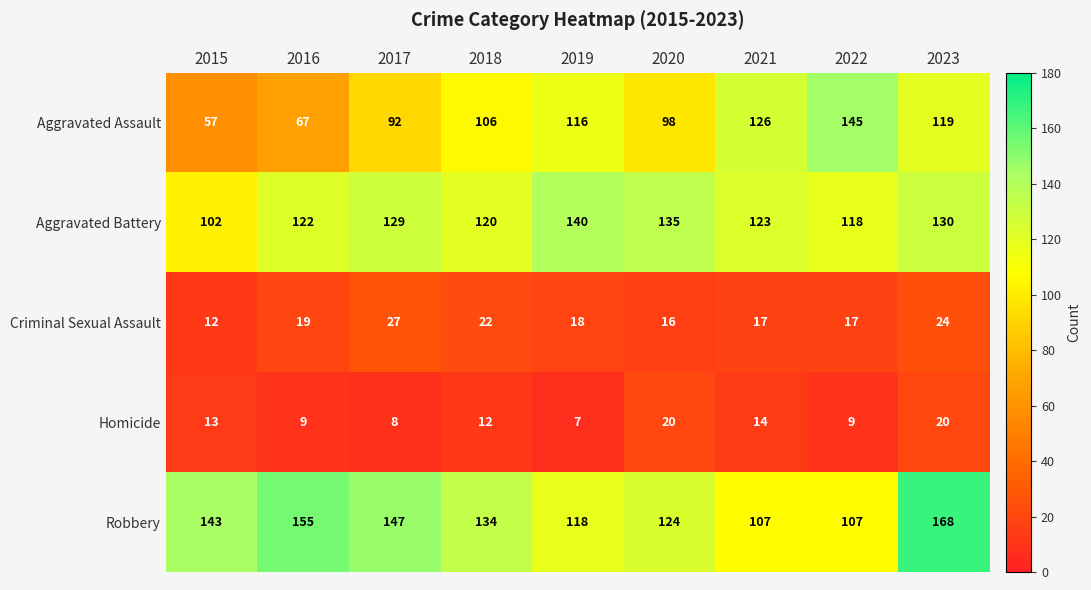

How many categories are shown in the chart?

9